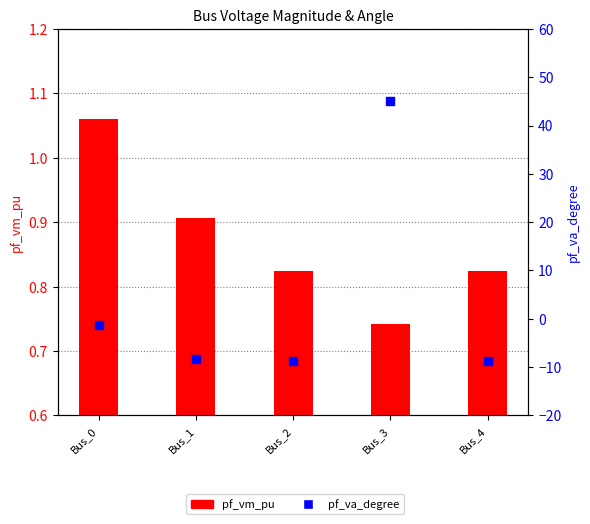

Which series reaches the maximum Y coordinate?

pf_va_degree